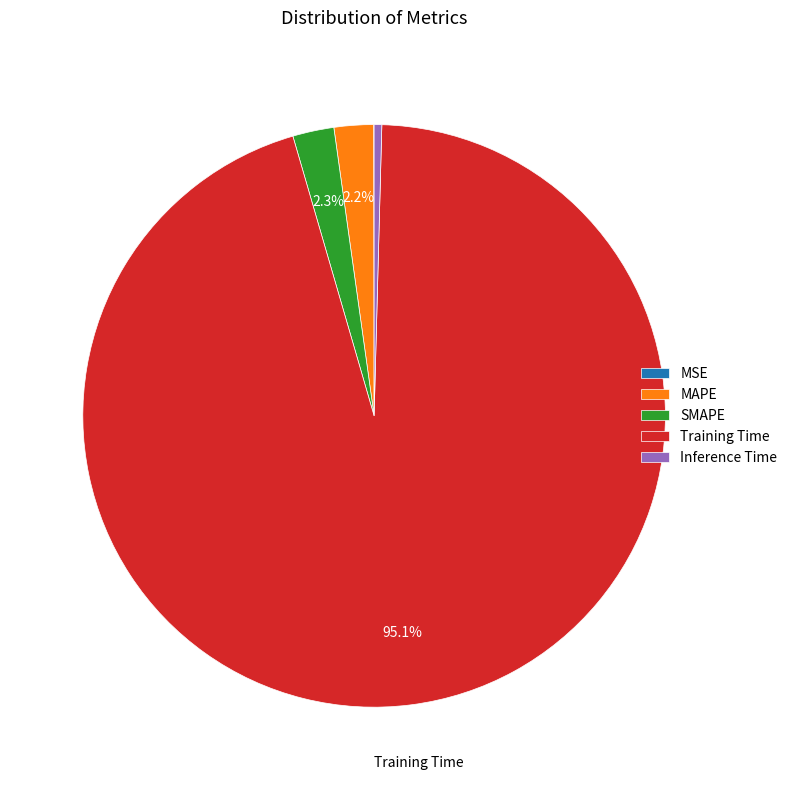

Which slice is the largest?

Training Time